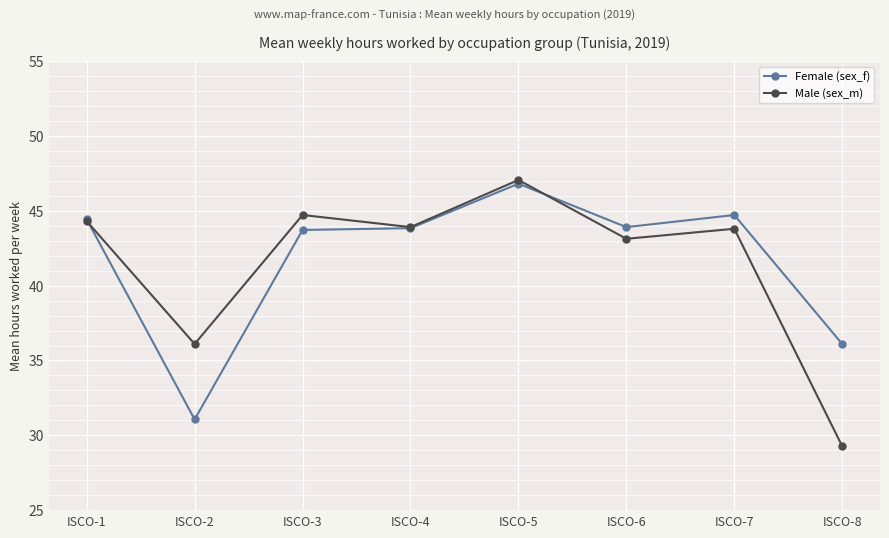

True or false: Male (sex_m) and Female (sex_f) cross at least once.

True